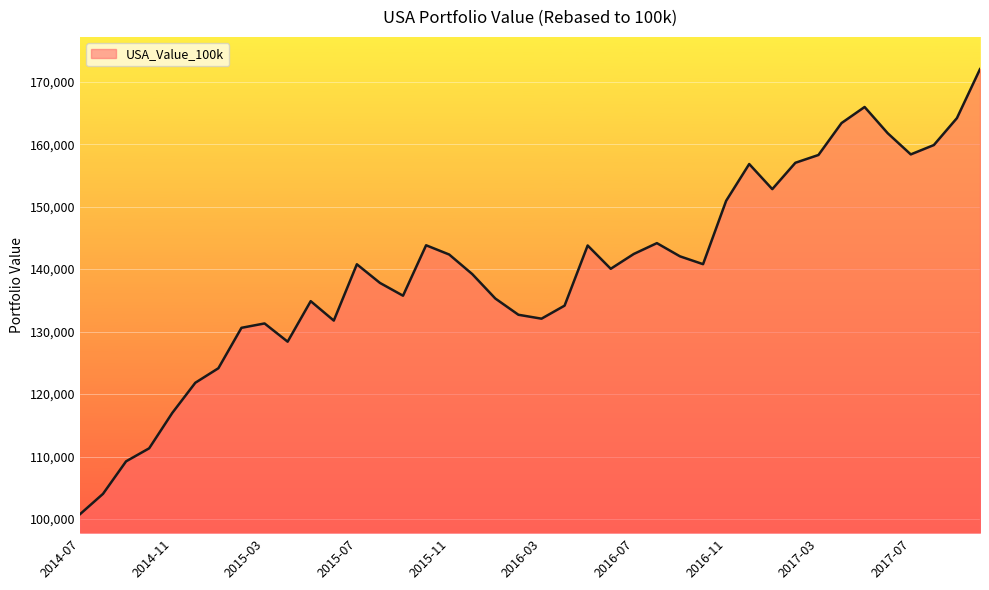

What is the difference between the maximum and minimum values?

71271.9